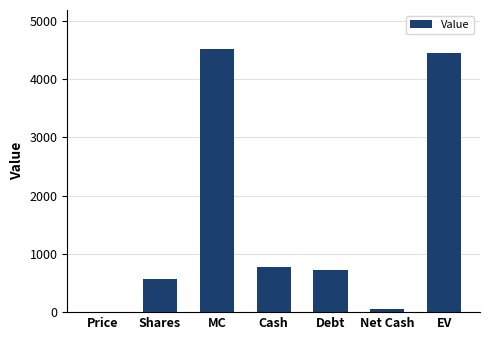

How many categories are shown in the chart?

7